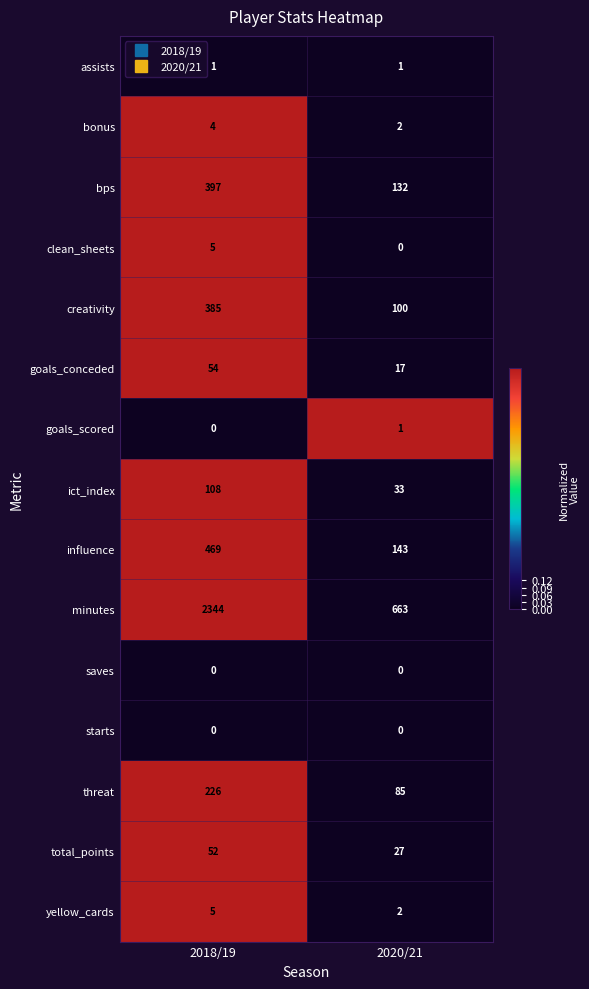

How many data points does each series have?

2